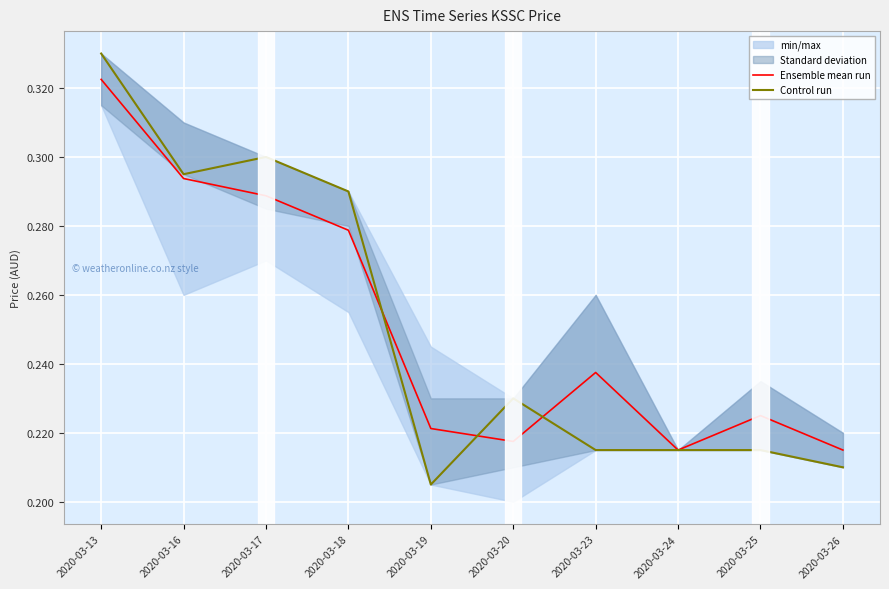

In Ensemble mean run, how many points are lower than both neighbors (excluding endpoints)?

2